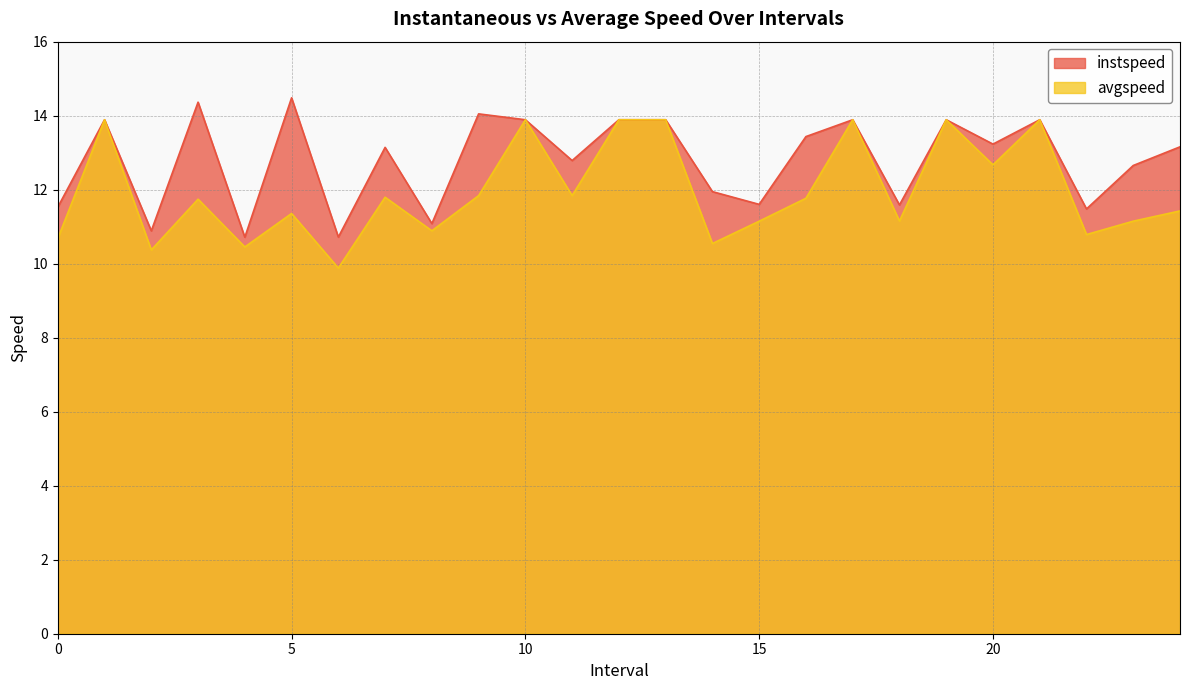

At which category is the sum across all series the highest?

1.0